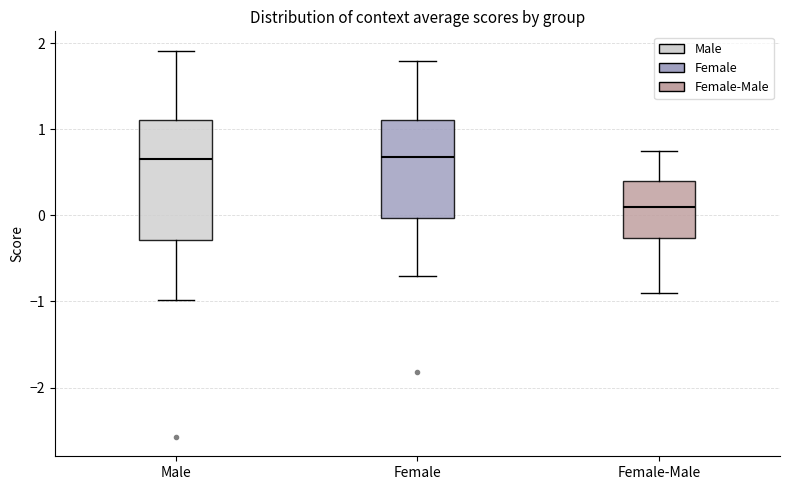

Reading left to right, transcribe this box plot: for each box, give where its median line is, the range the box spans, and where its two whiskers end, as read against the y-axis. The values are not printed on the chart, so give them approximately, as read against the axis.

Male: median 0.7, box -0.3 to 1.1, whiskers -1.0 to 1.9
Female: median 0.7, box 0.0 to 1.1, whiskers -0.7 to 1.8
Female-Male: median 0.1, box -0.3 to 0.4, whiskers -0.9 to 0.8